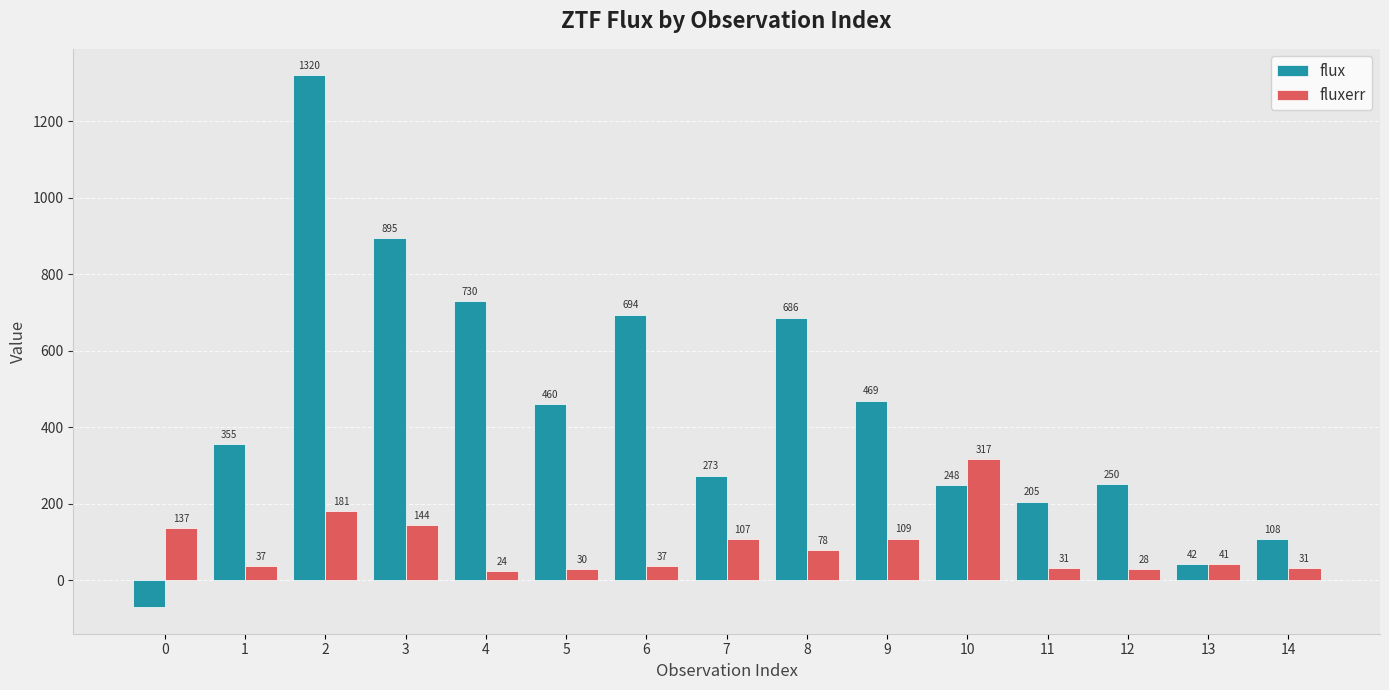

Which series has the widest spread of values?

flux